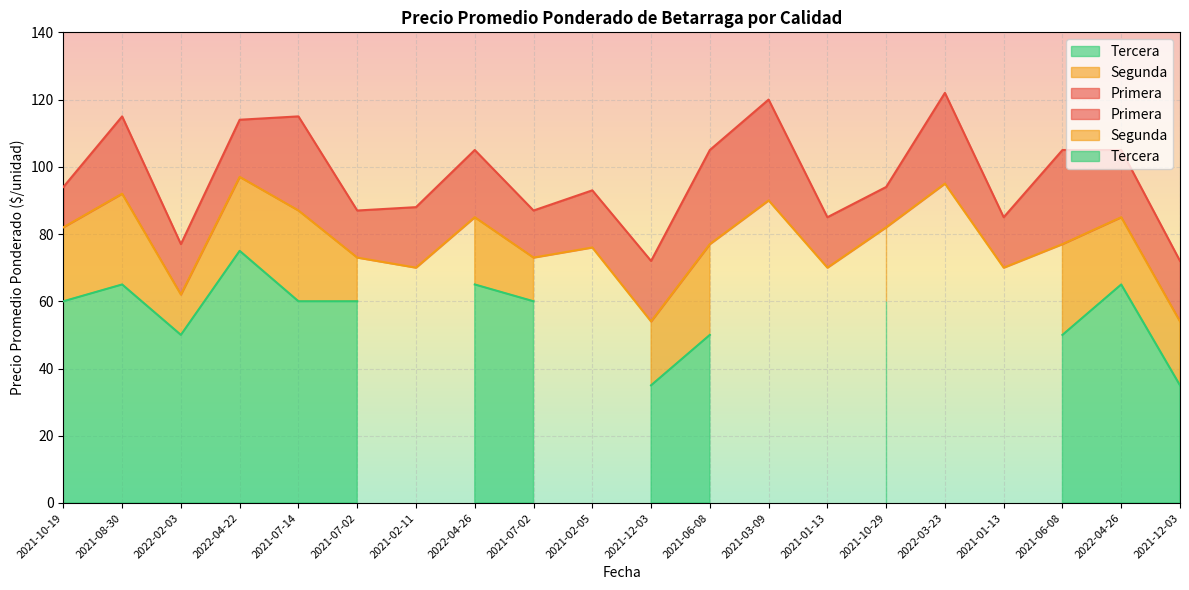

Where is Primera nearest to the value 97?

2021-10-19